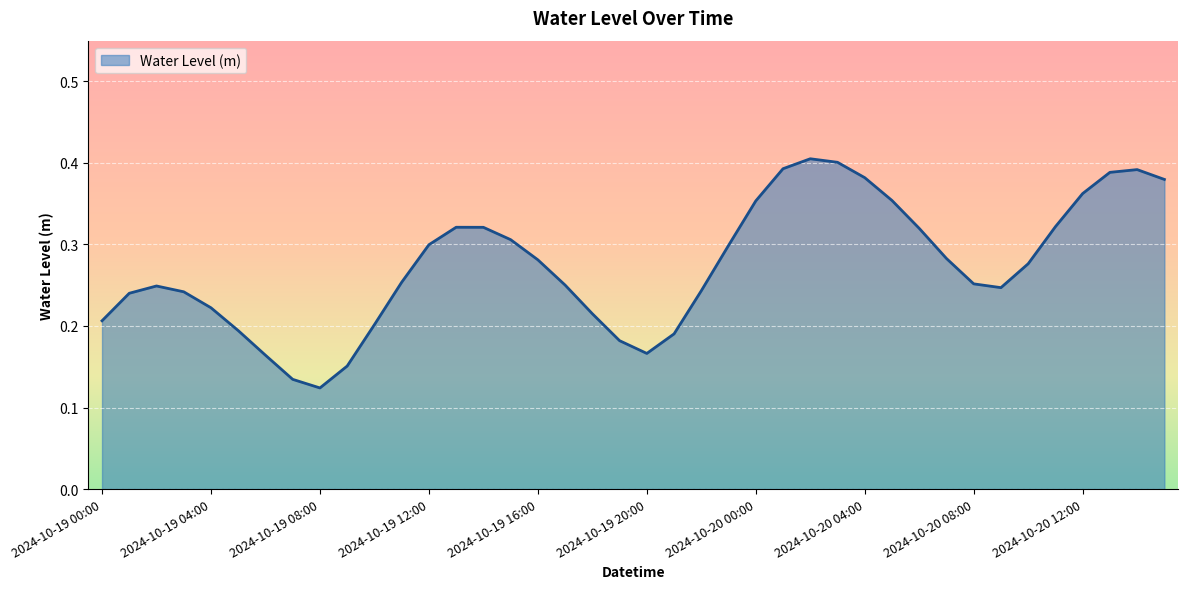

What is the value of the 25th point from the left?

0.4